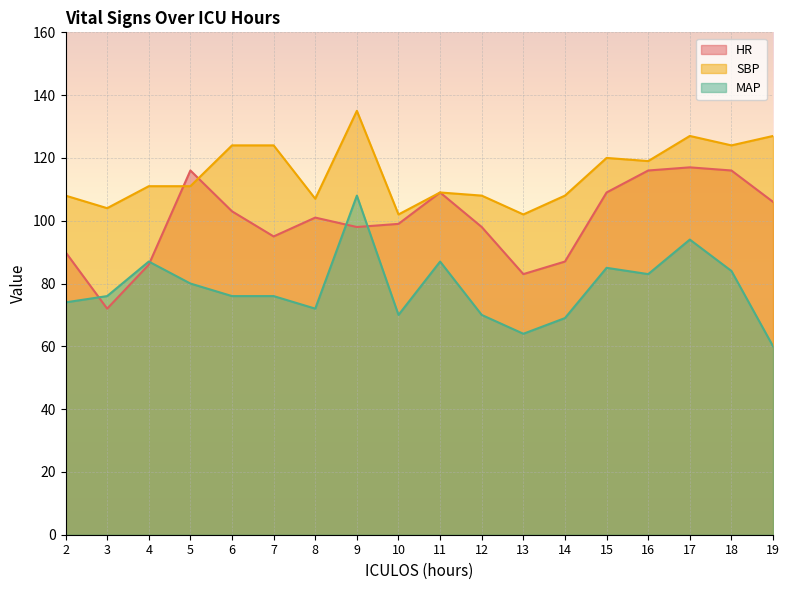

Rank the series at 18 from lowest to highest value.

MAP, HR, SBP